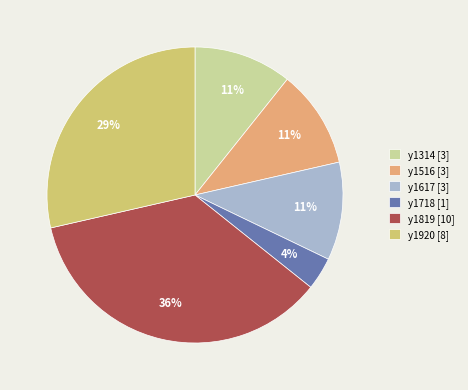

What is the smallest slice in the pie chart?

y1718 [1]